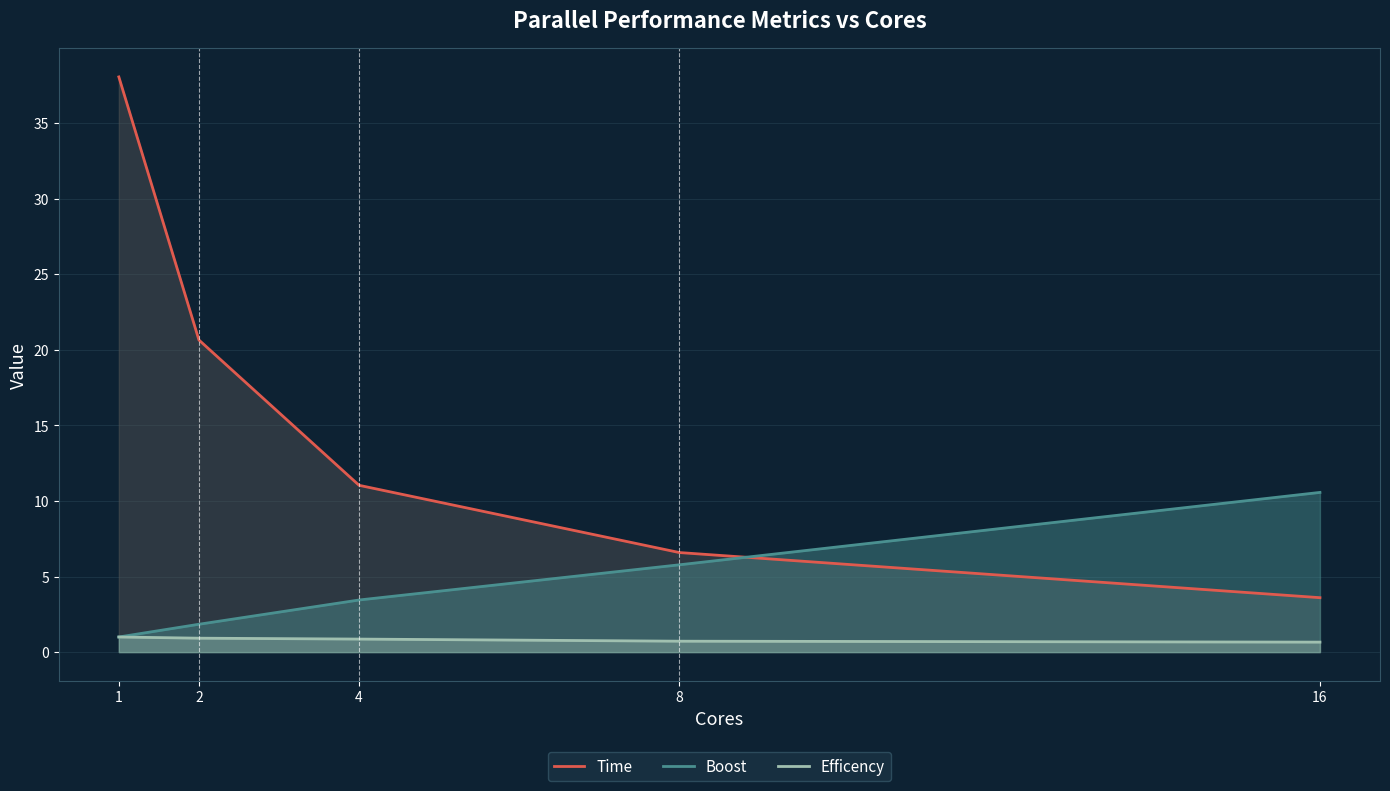

Rank the series by their maximum value, from highest to lowest.

Time, Boost, Efficency